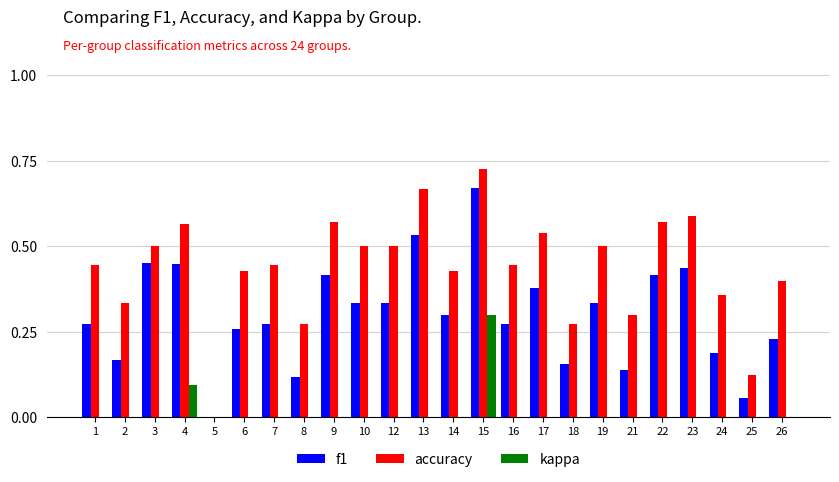

At which category is the sum across all series the highest?

15